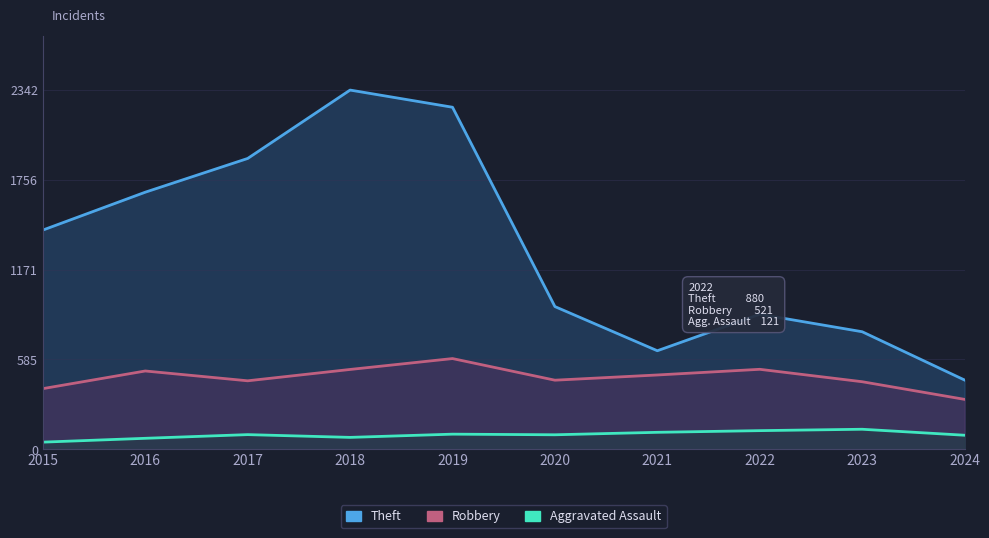

Is it true that Aggravated Assault equals 91 at 2024?

True